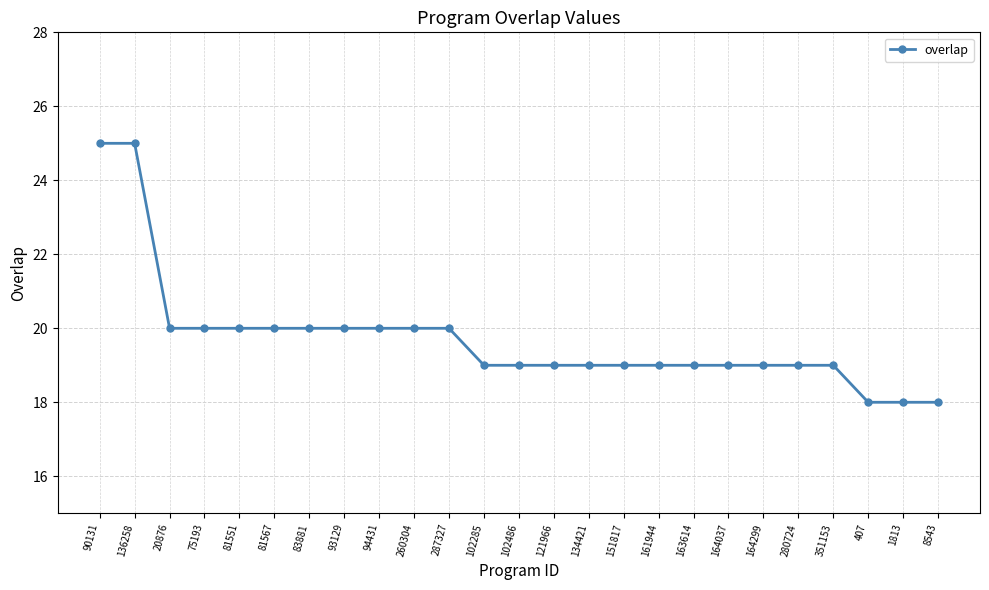

The value at 90131 is 25. True or false?

True